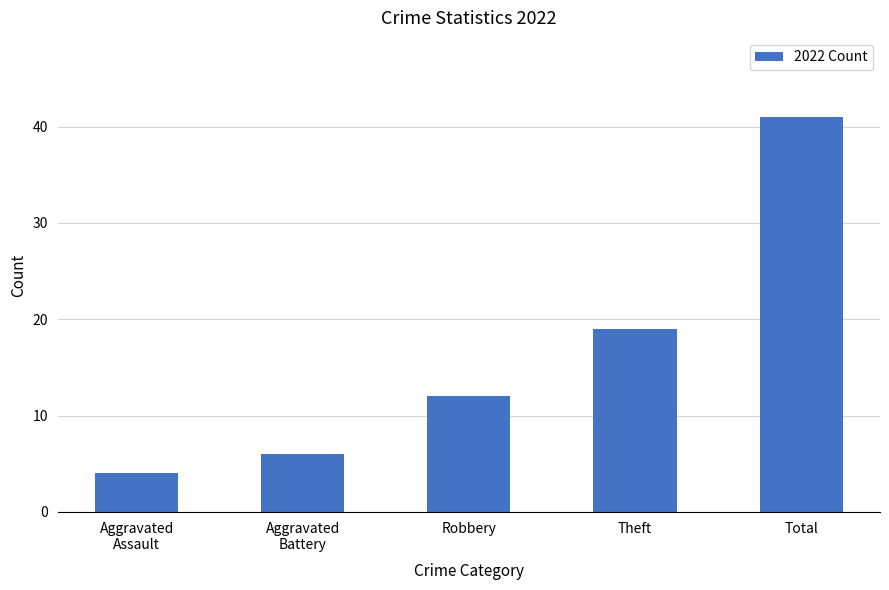

What position from the right is Robbery?

3